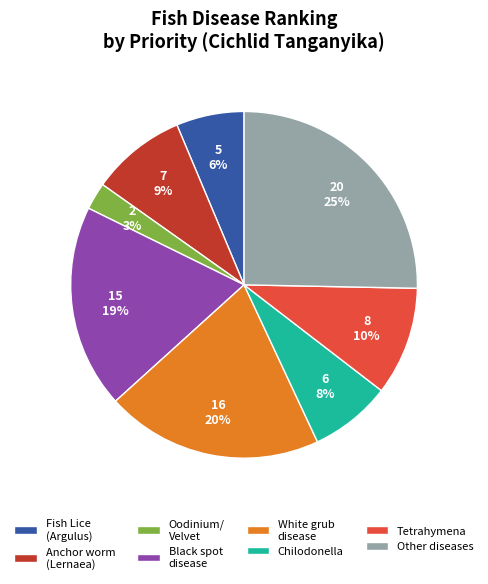

Is there a majority slice in this chart?

No